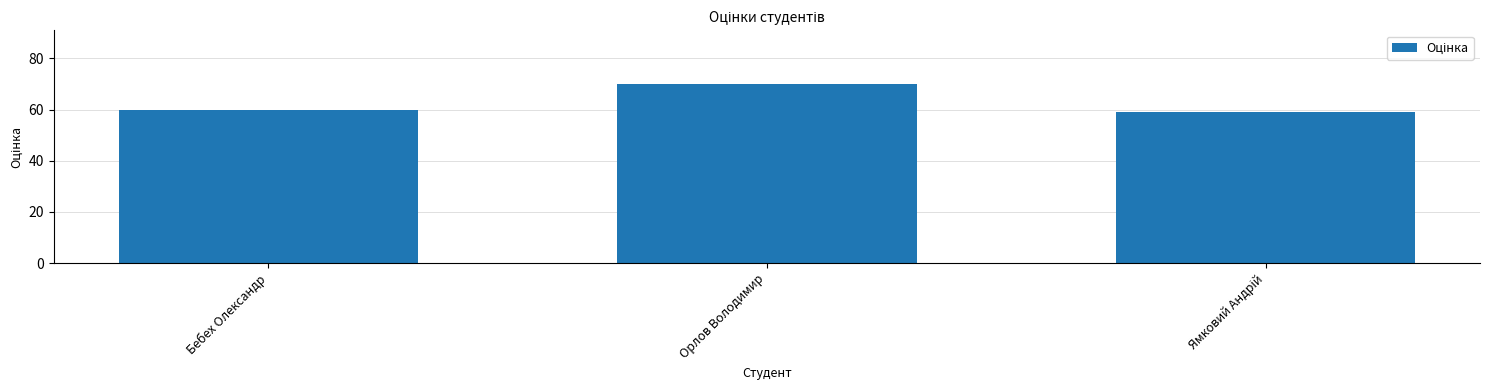

How many bars are there in total?

3